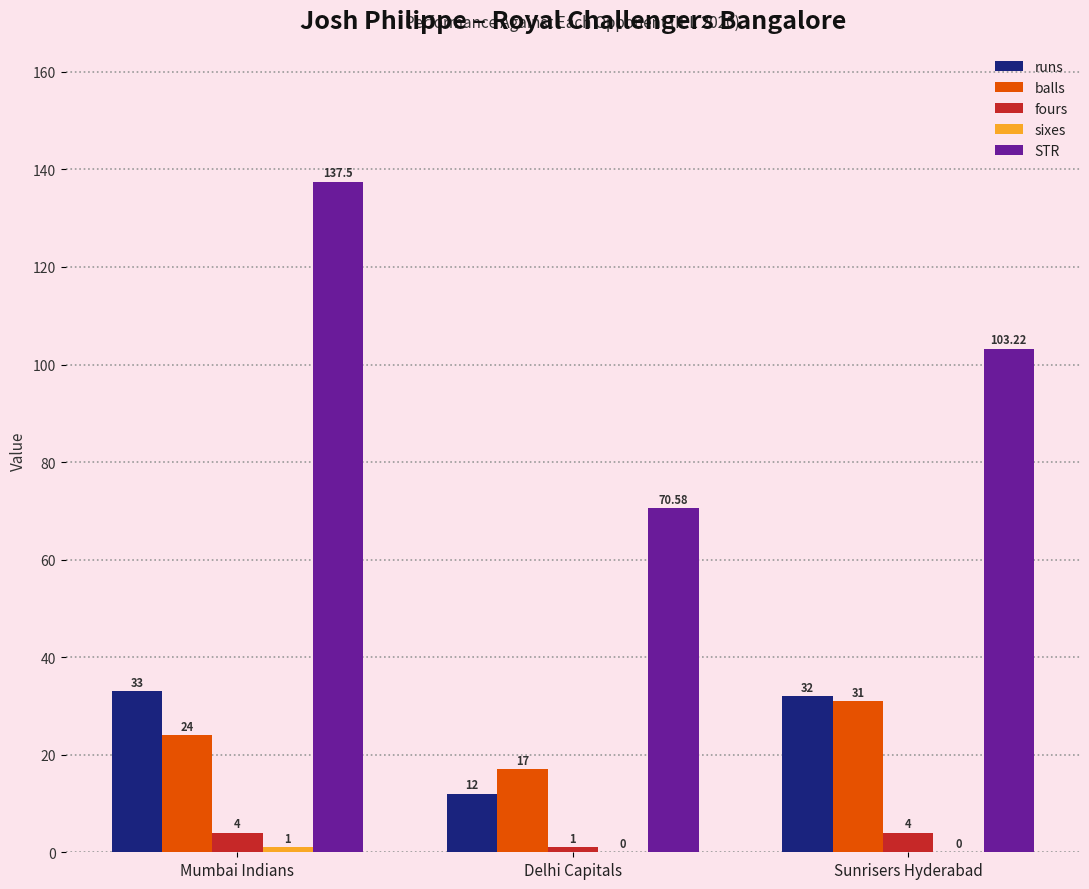

Between Delhi Capitals and Sunrisers Hyderabad, which series saw the biggest shift?

STR